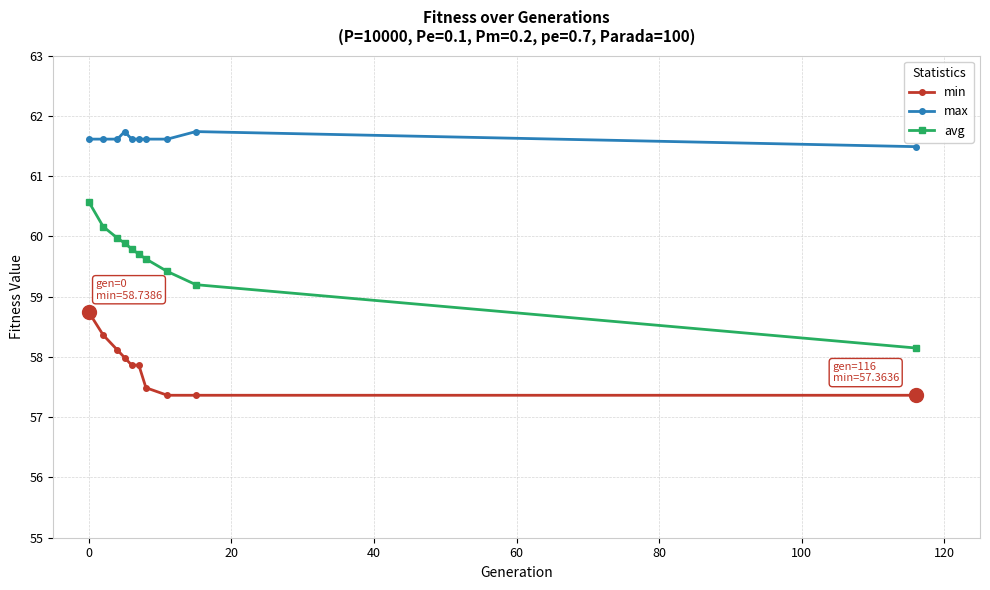

Which series has the widest spread of values?

avg